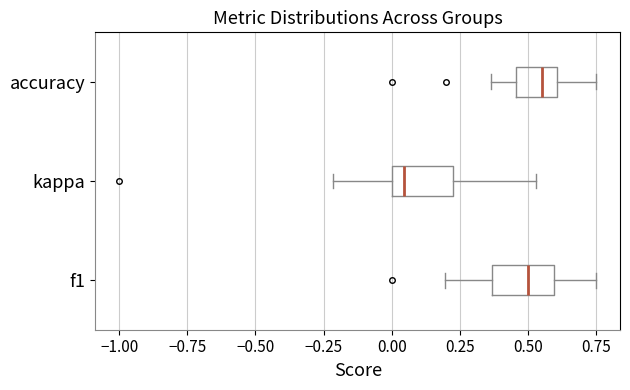

Reading bottom to top, transcribe this box plot: for each box, give where its median line is, the range the box spans, and where its two whiskers end, as read against the x-axis. The values are not printed on the chart, so give them approximately, as read against the axis.

f1: median 0.50, box 0.35 to 0.60, whiskers 0.20 to 0.75
kappa: median 0.05, box 0.00 to 0.25, whiskers -0.20 to 0.55
accuracy: median 0.55, box 0.45 to 0.60, whiskers 0.35 to 0.75